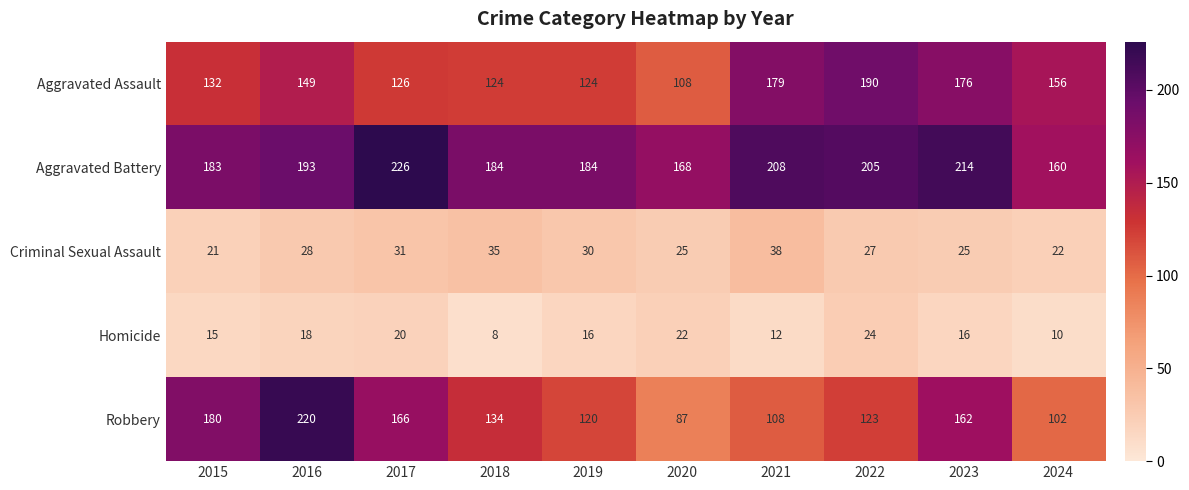

Where does the Homicide series first go above 16?

2016